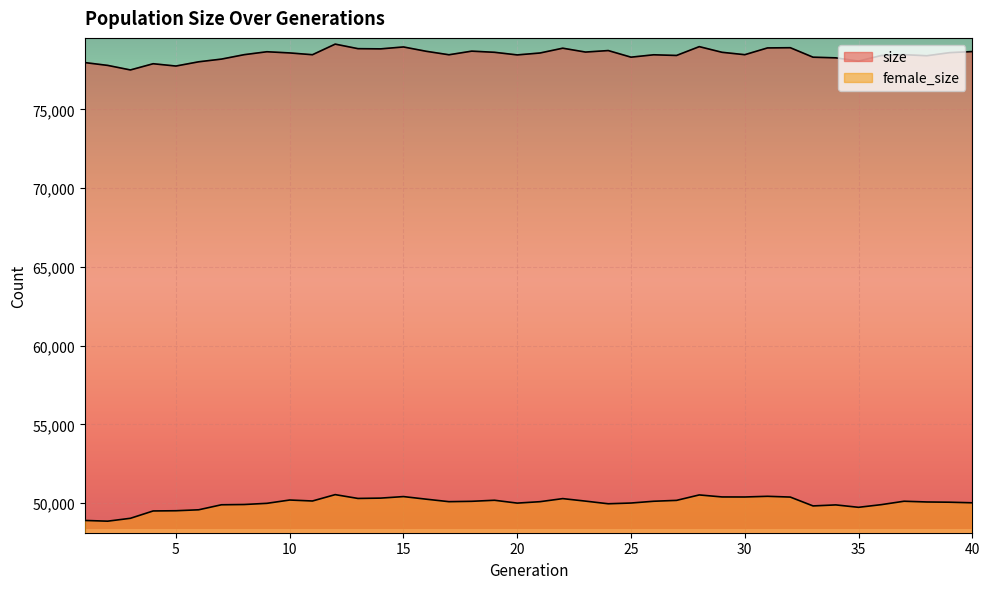

What are all the series names shown in the legend?

size, female_size